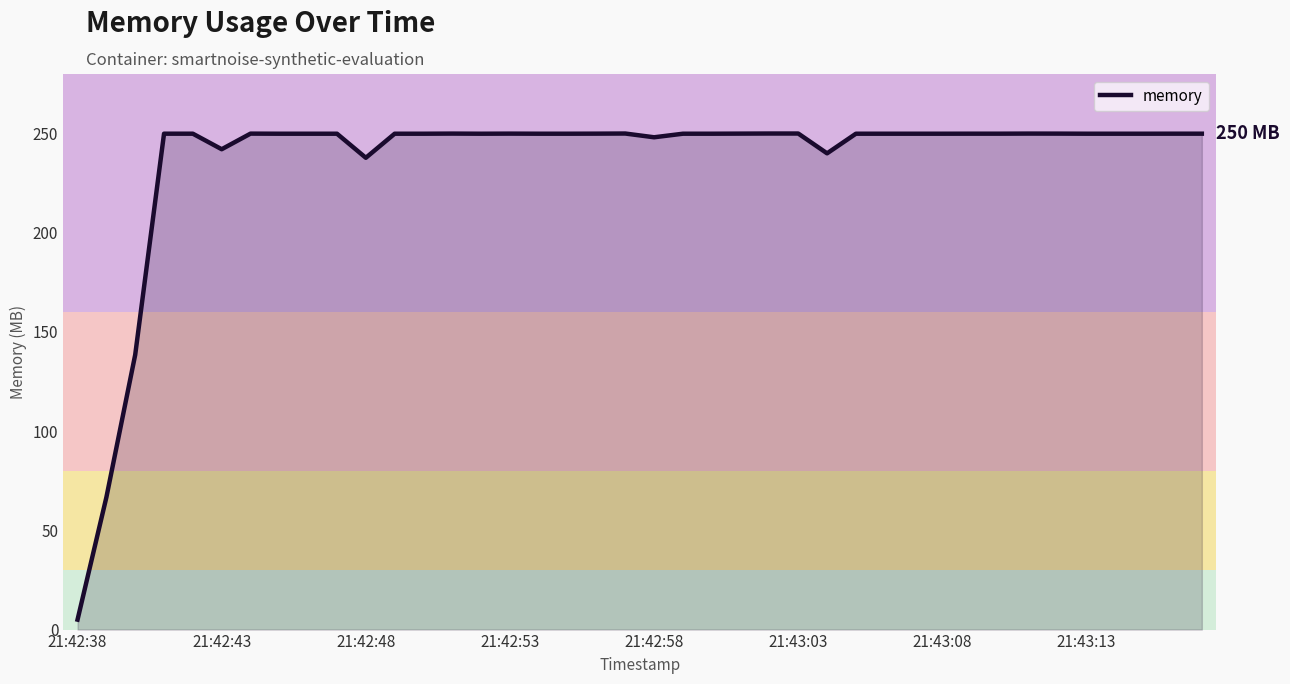

What is the difference between the maximum and minimum values?

244.9